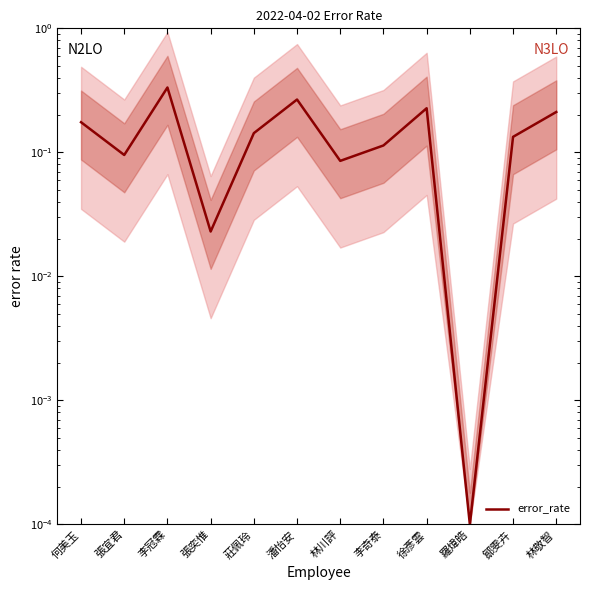

What is the change in value from 張奕惟 to 李奇泰?

+0.1